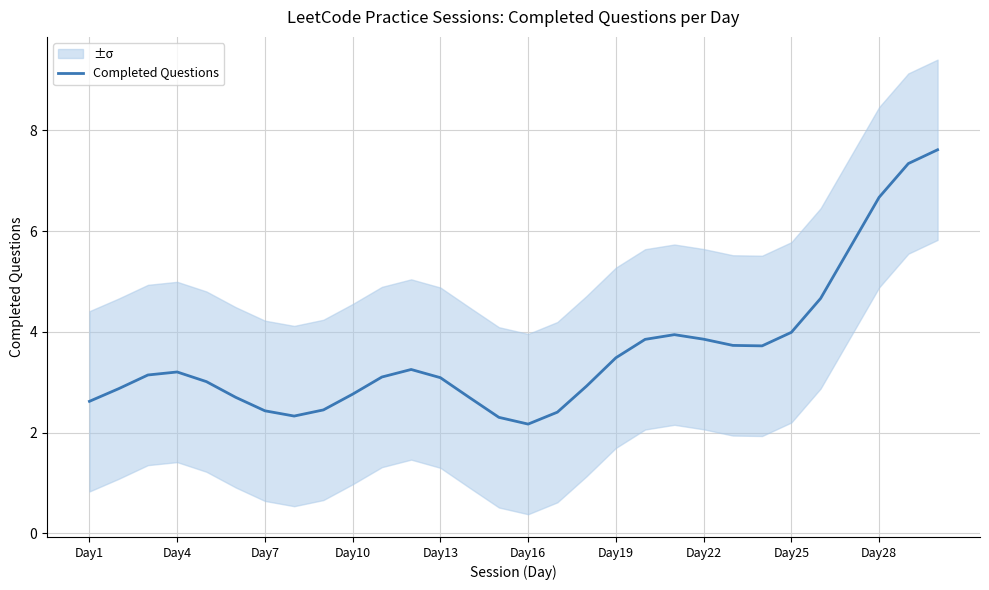

Is it true that Completed Questions equals 1.8 at Day13?

False